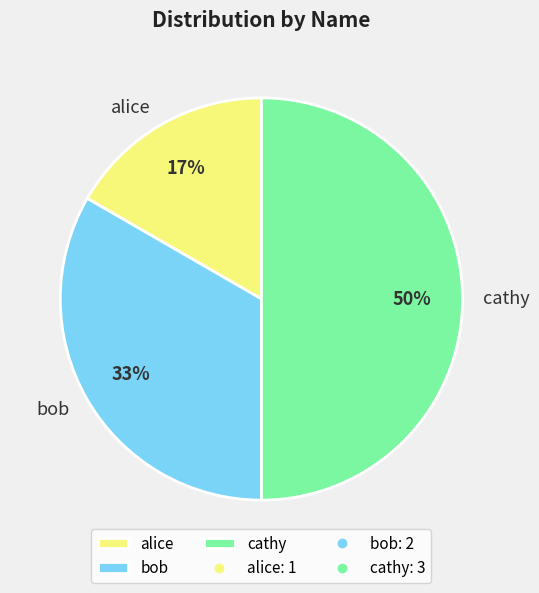

Rank the categories by value from lowest to highest.

alice, bob, cathy